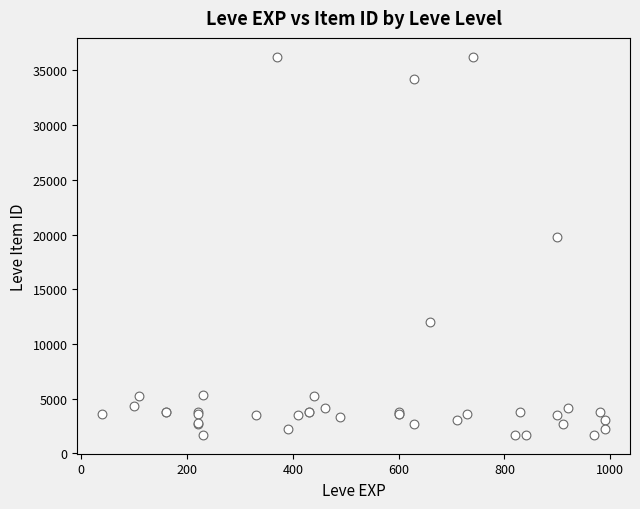

What Y value in the scatter plot is closest to 18967?

19744